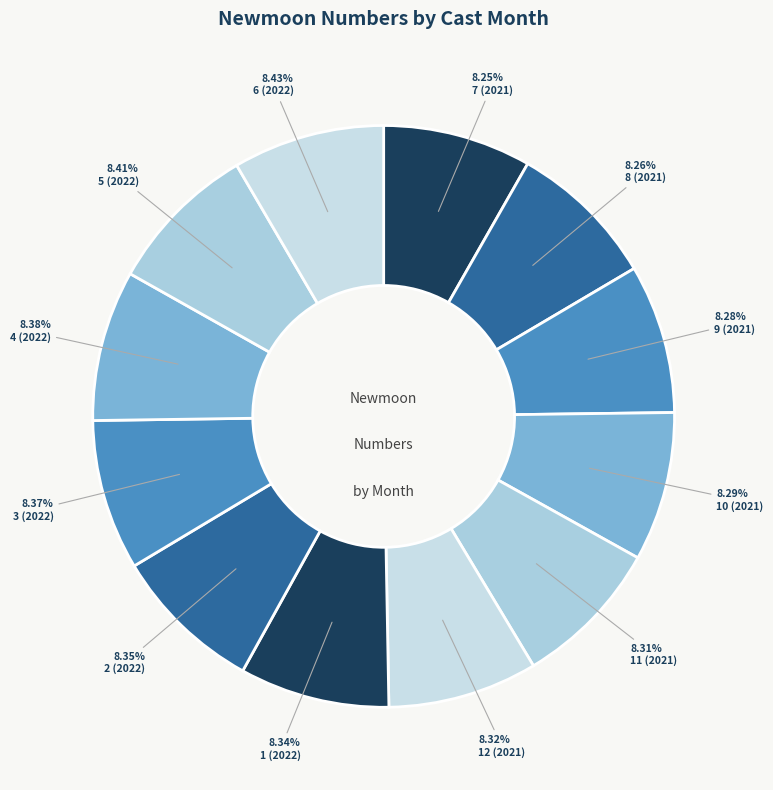

Count the number of slices in the pie.

12